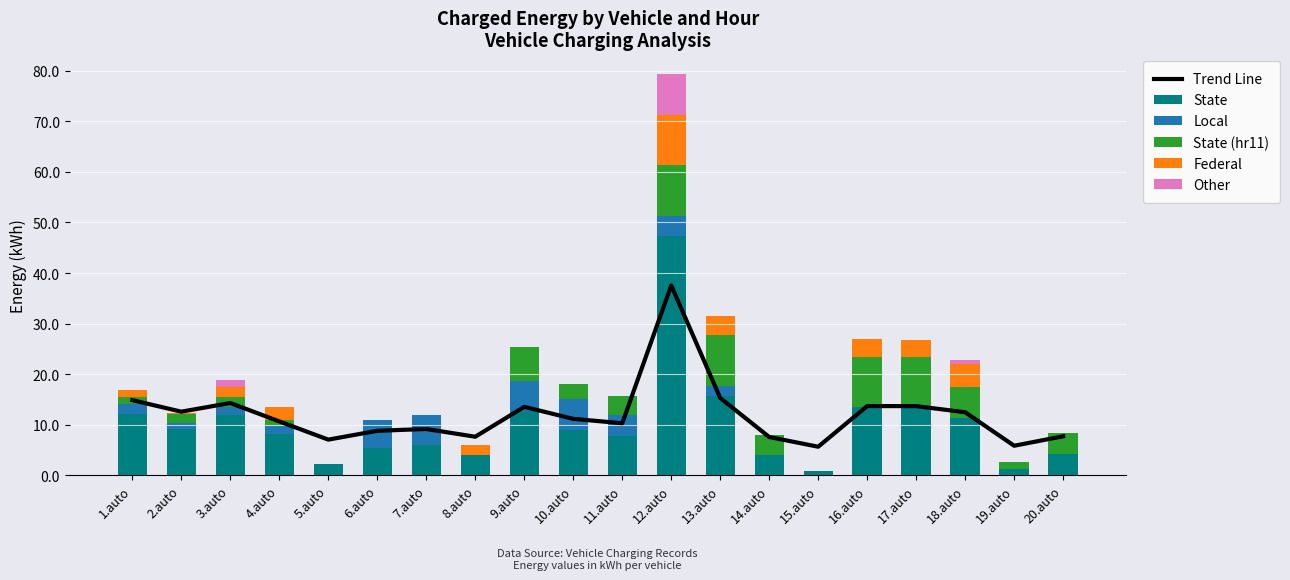

How many series are shown in this chart?

6